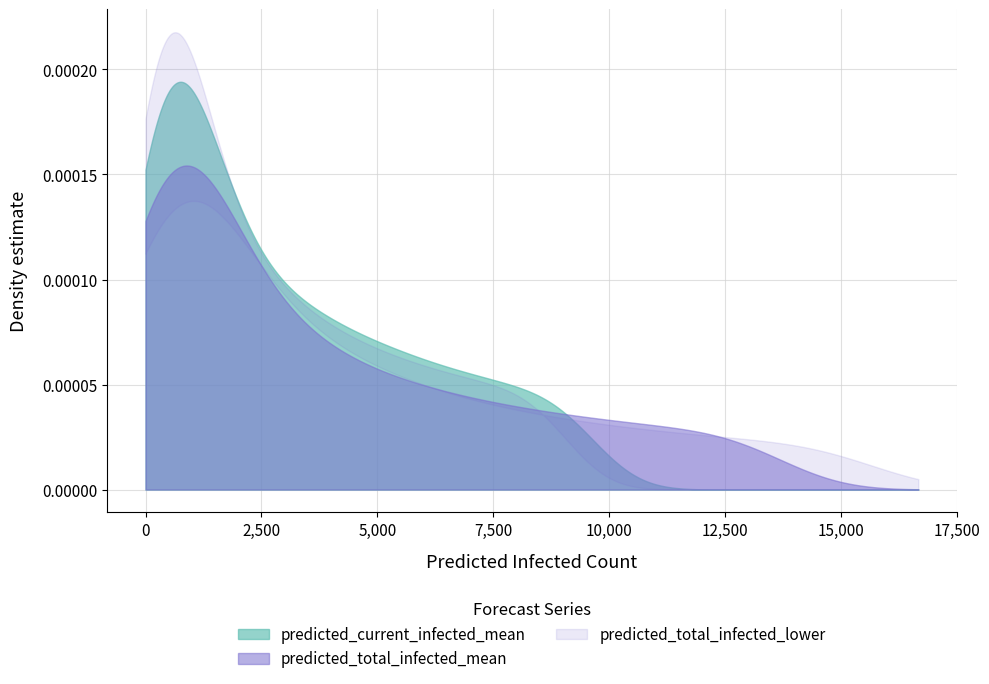

True or false: predicted_total_infected_lower has a value of 355 at 12.

False